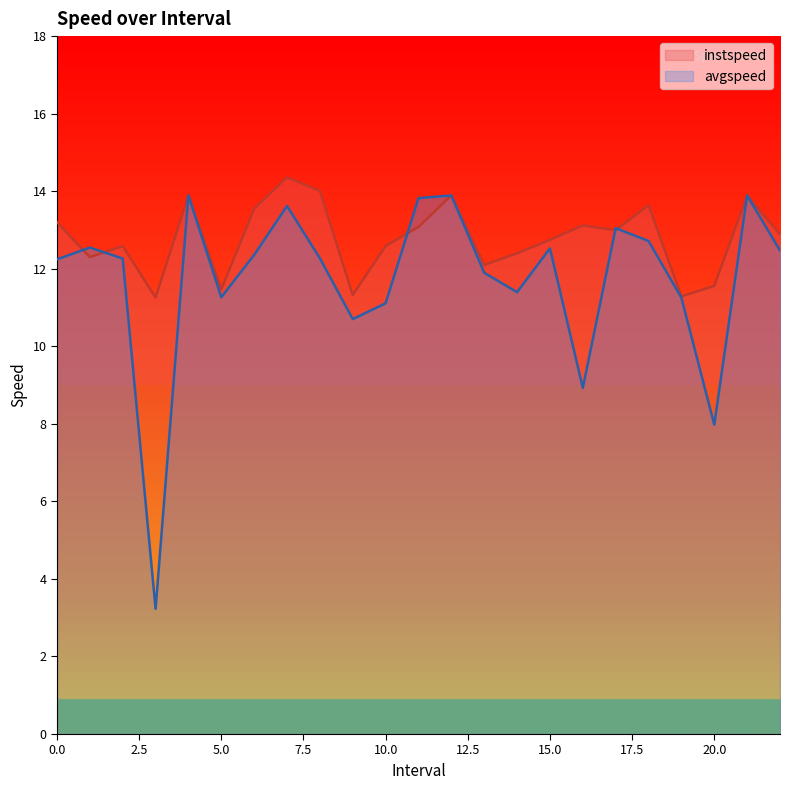

What is the sum of all avgspeed values?

269.3